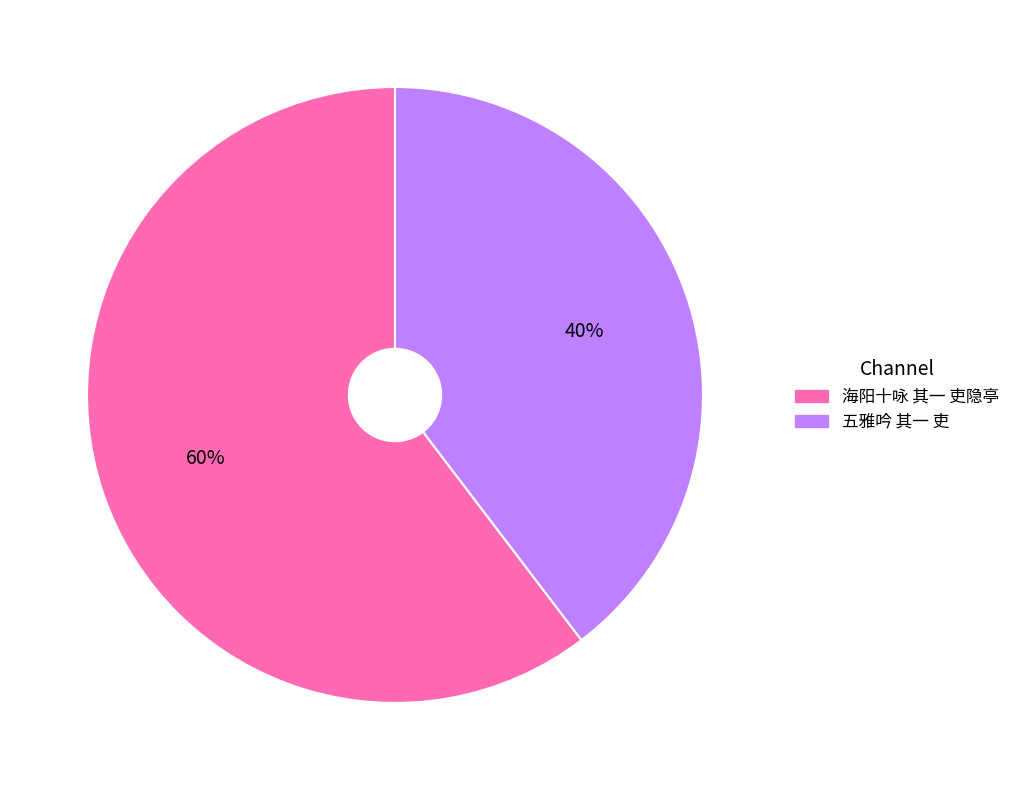

Approximately how many times larger is the value at 五雅吟 其一 吏 compared to 海阳十咏 其一 吏隐亭?

0.7